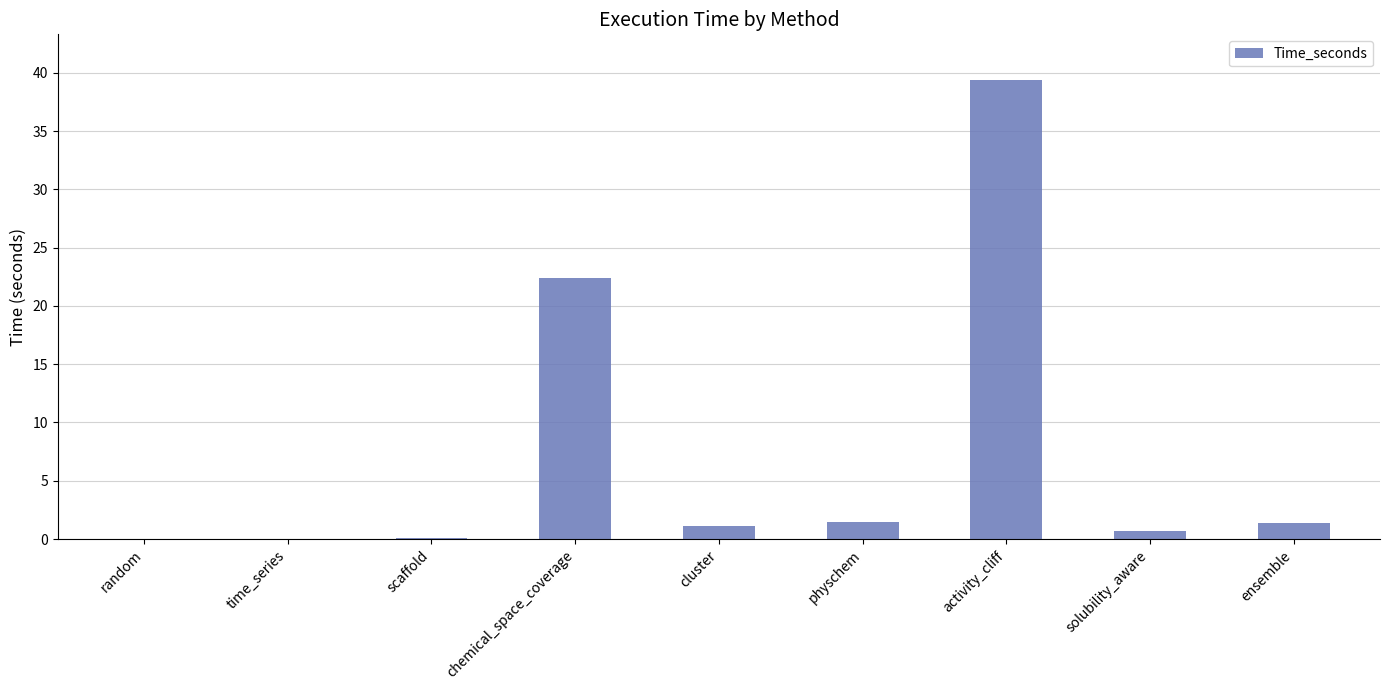

Where is the data nearest to the value 19?

chemical_space_coverage